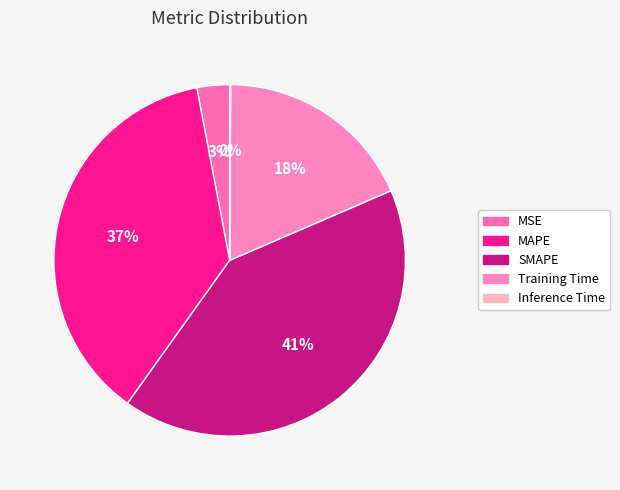

Which category has the biggest portion of the pie?

SMAPE